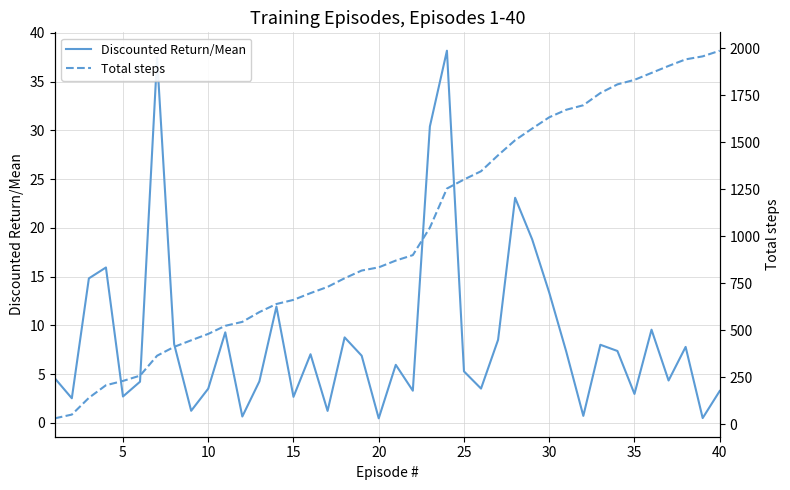

In Discounted Return/Mean, how many points are lower than both neighbors (excluding endpoints)?

13